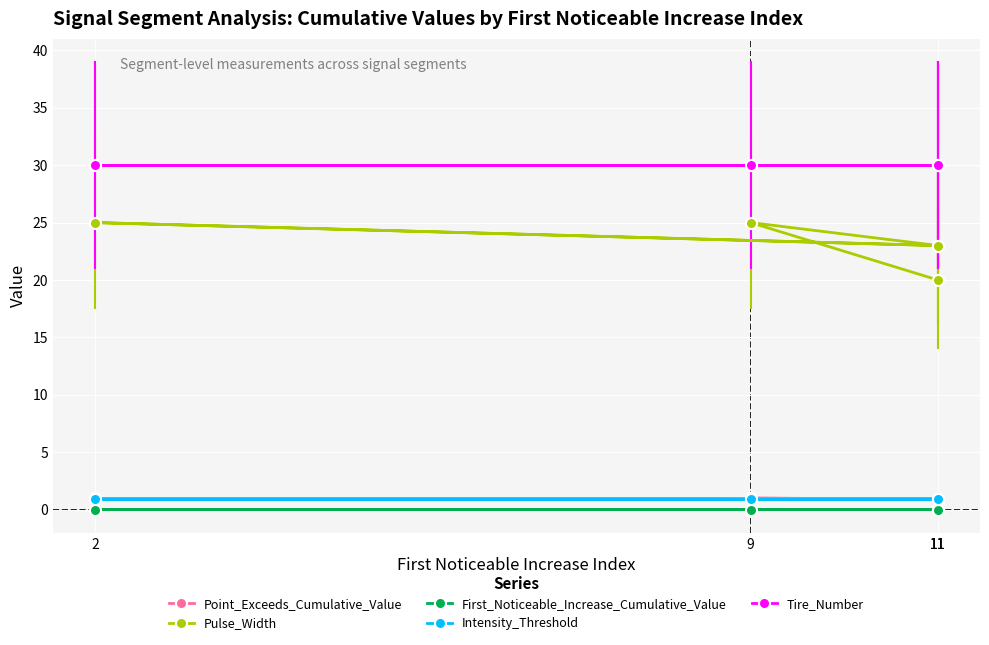

True or false: Tire_Number and First_Noticeable_Increase_Cumulative_Value cross at least once.

False